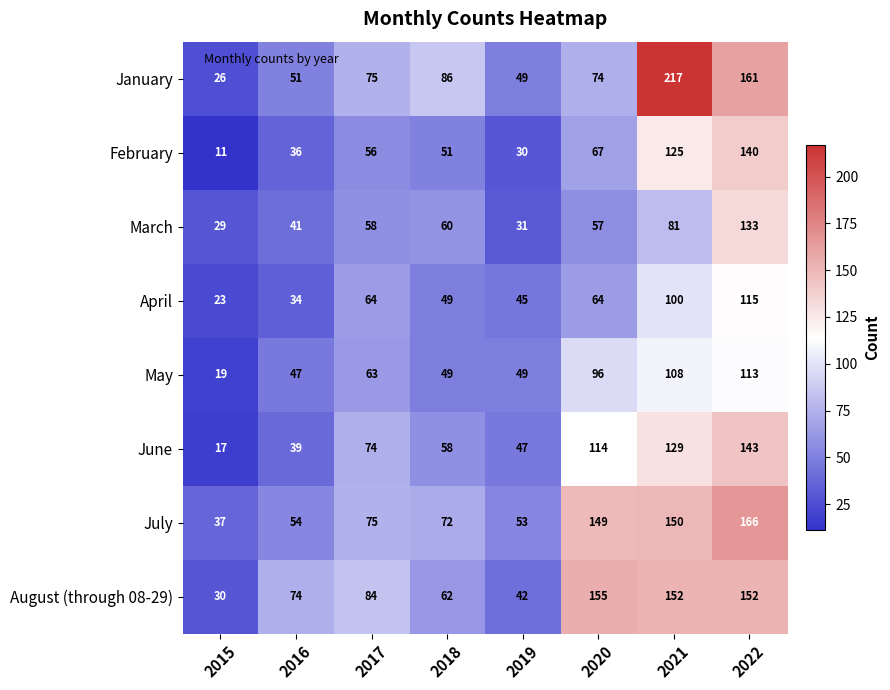

What is the minimum value shown in the chart?

11